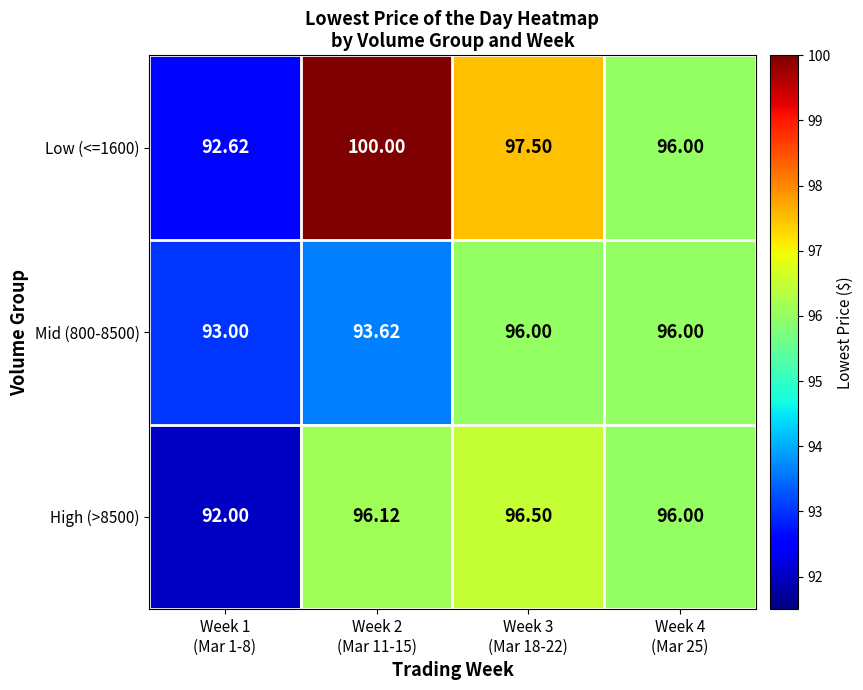

Which series changed the most between Week 3
(Mar 18-22) and Week 4
(Mar 25)?

Low (<=1600)